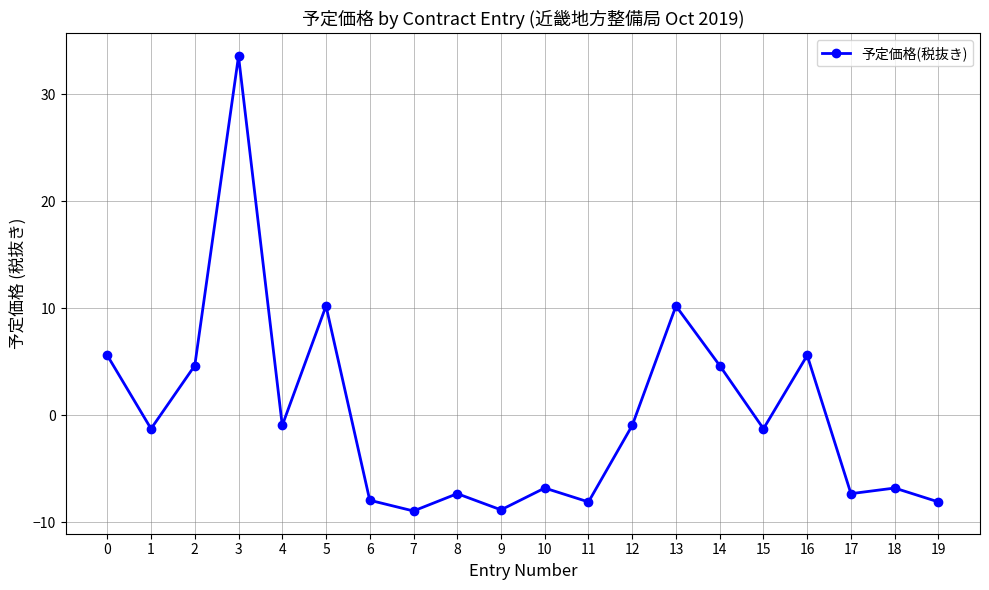

What is the difference between the maximum and minimum values?

42.5